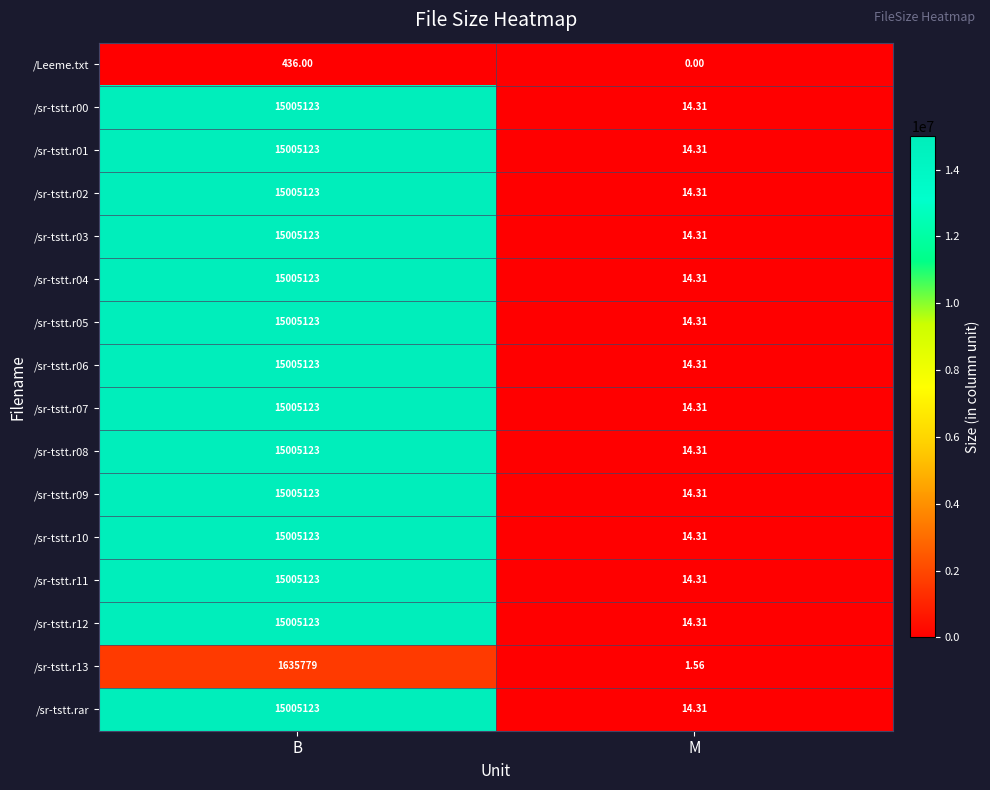

Which label corresponds to the largest value in the chart?

B